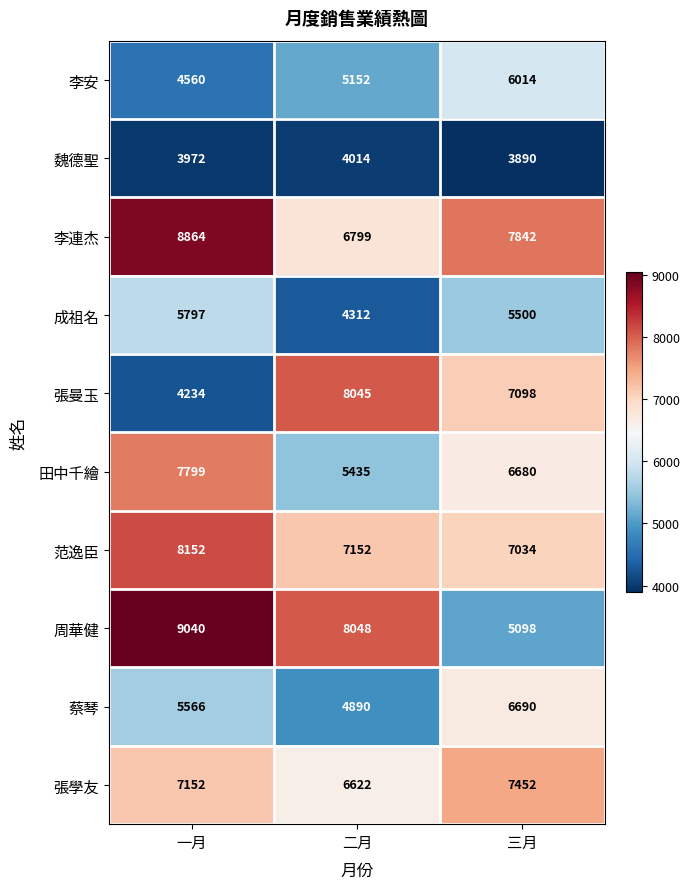

At which category is the sum across all series the highest?

一月